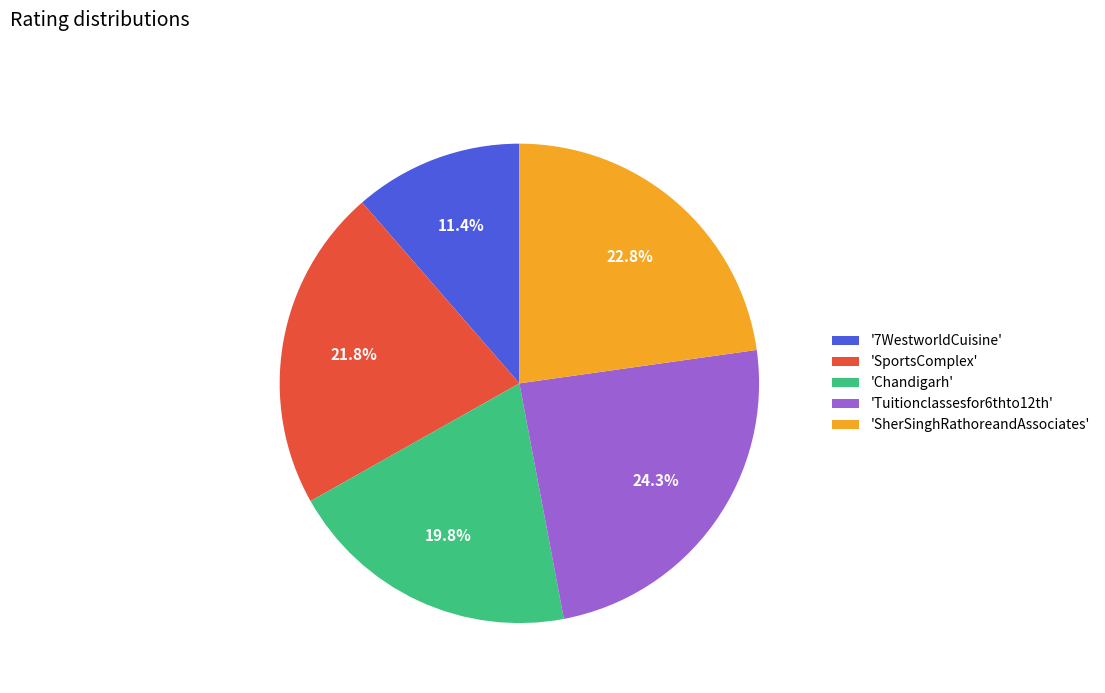

How many slices are in this pie chart?

5